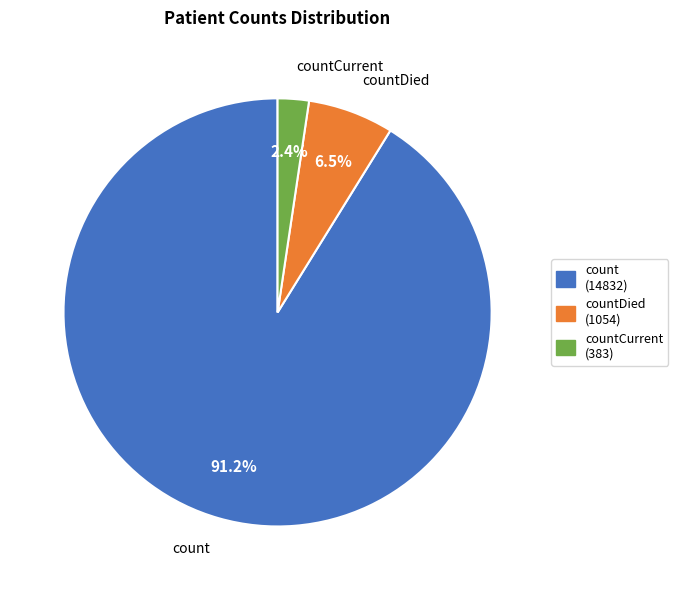

How many segments does this pie chart have?

3